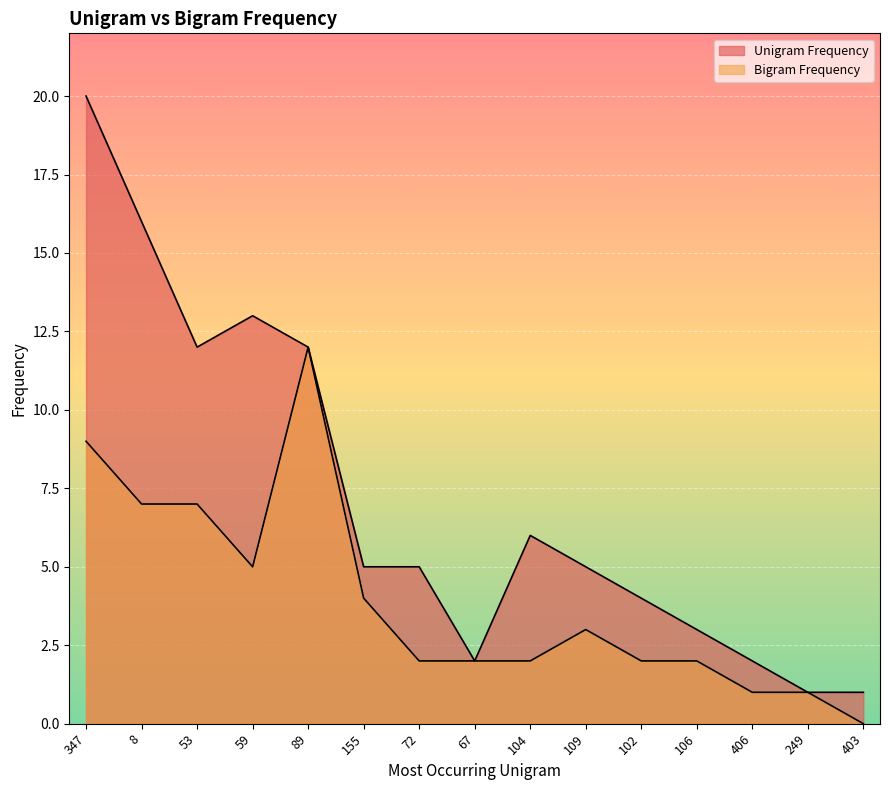

The value of Bigram Frequency at 403 is 0. True or false?

True